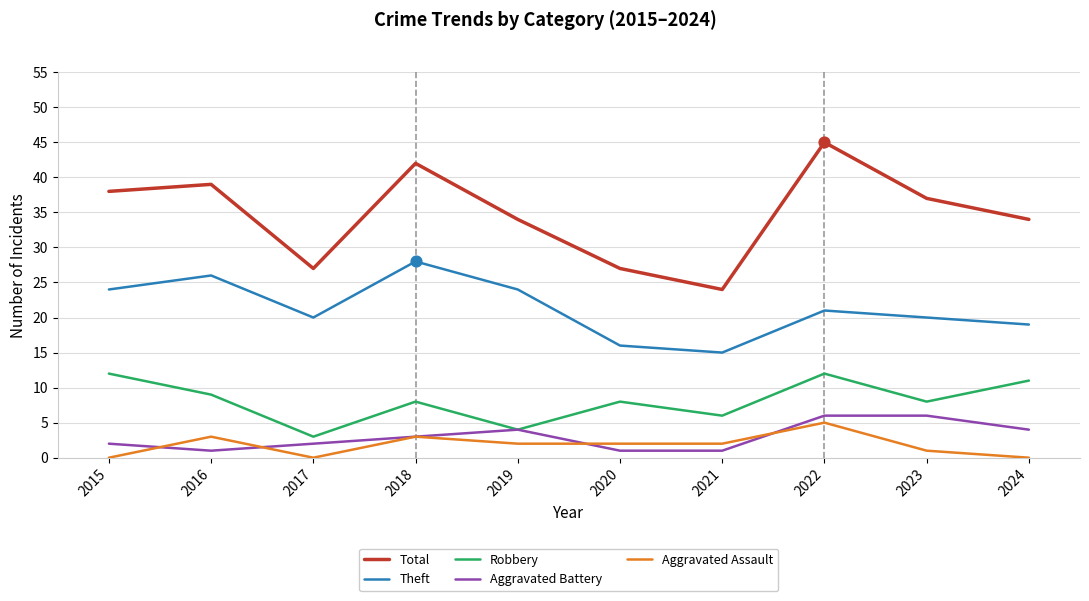

Which series has the largest total across all categories?

Total